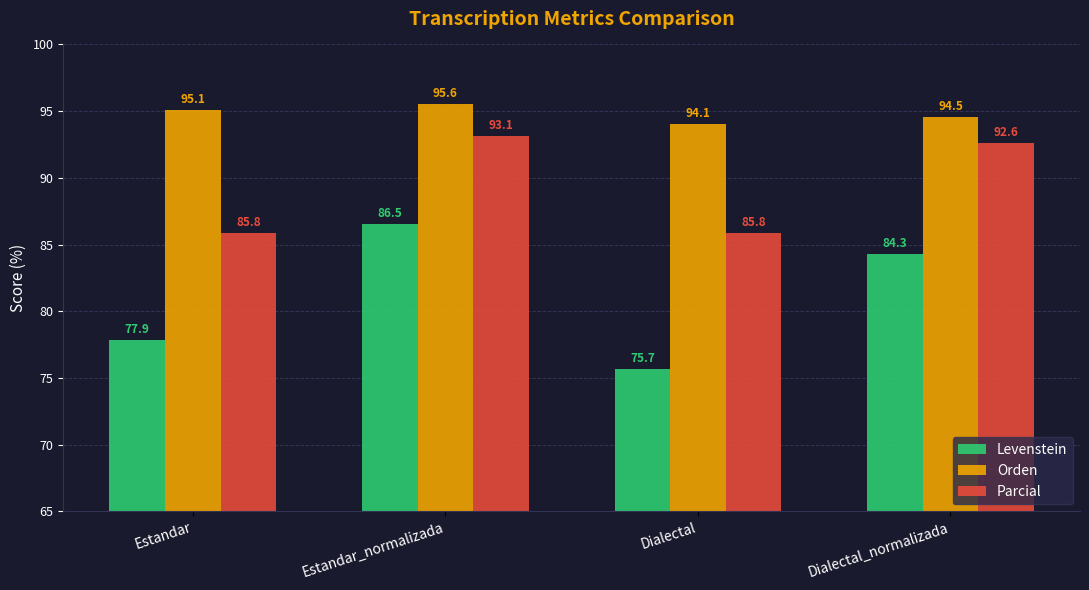

Reading left to right, list all the values displayed in this chart.

Levenstein: Estandar=77.9	Estandar_normalizada=86.5	Dialectal=75.7	Dialectal_normalizada=84.3
Orden: Estandar=95.1	Estandar_normalizada=95.6	Dialectal=94.1	Dialectal_normalizada=94.5
Parcial: Estandar=85.8	Estandar_normalizada=93.1	Dialectal=85.8	Dialectal_normalizada=92.6